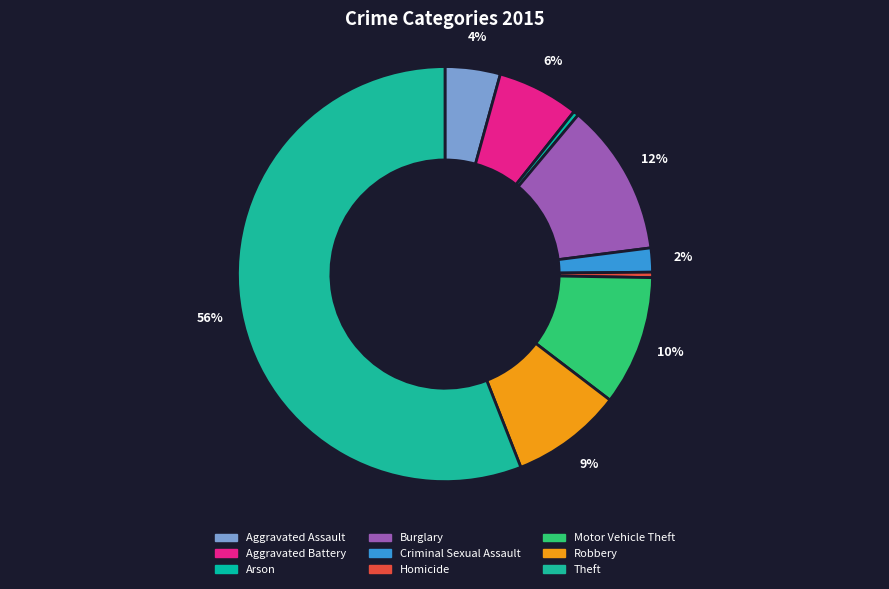

Which slice is the smallest?

Arson